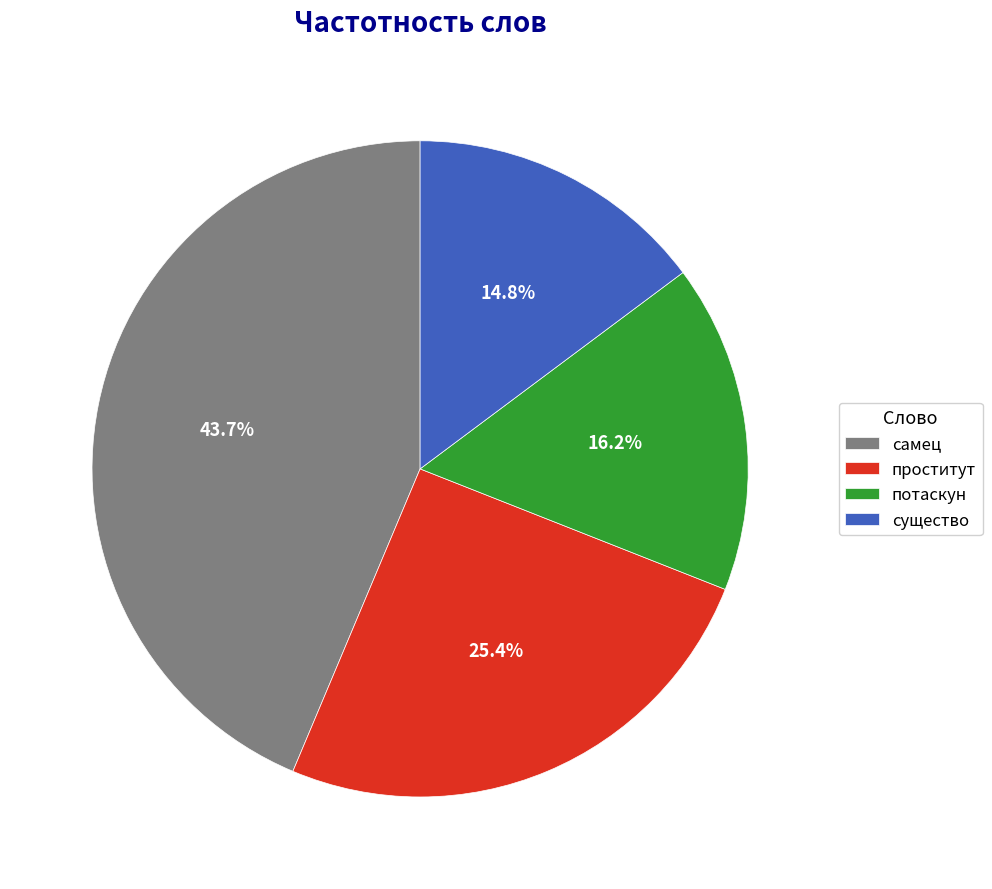

What portion of the pie excludes проститут?

74.6%